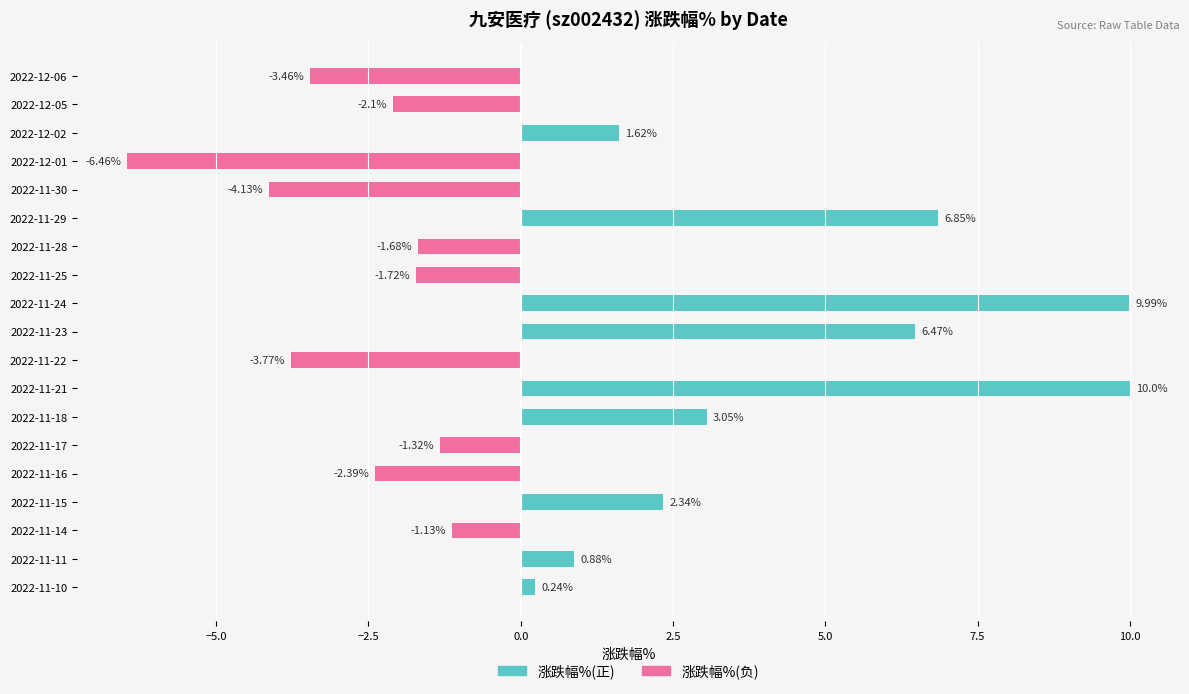

What is the maximum value for 涨跌幅%(正)?

10.0